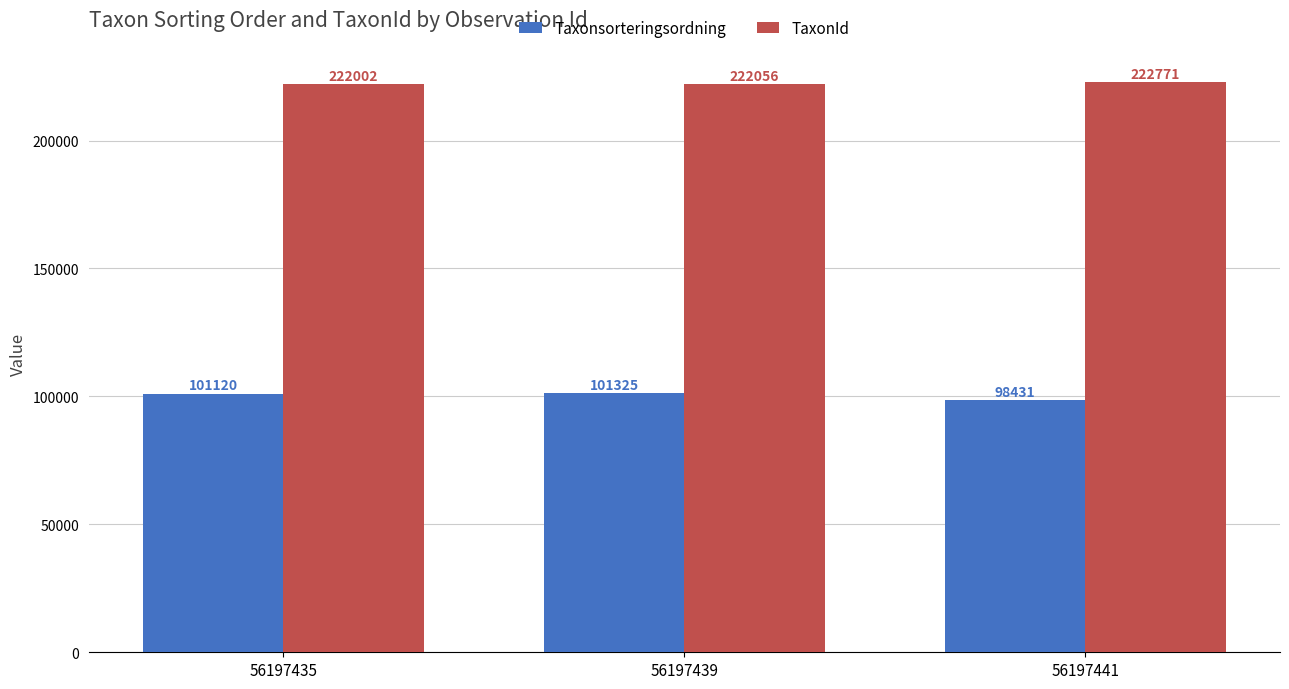

What is the approximate value of TaxonId at 56197441, to the nearest 50?

222750